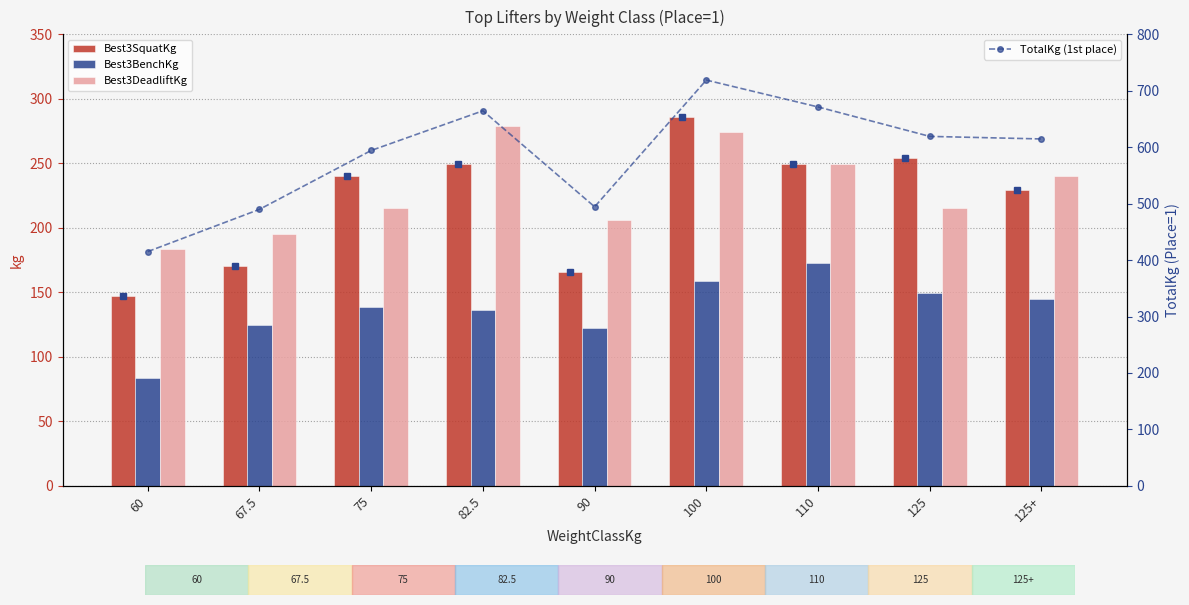

Which series has the widest spread of values?

TotalKg (1st place)